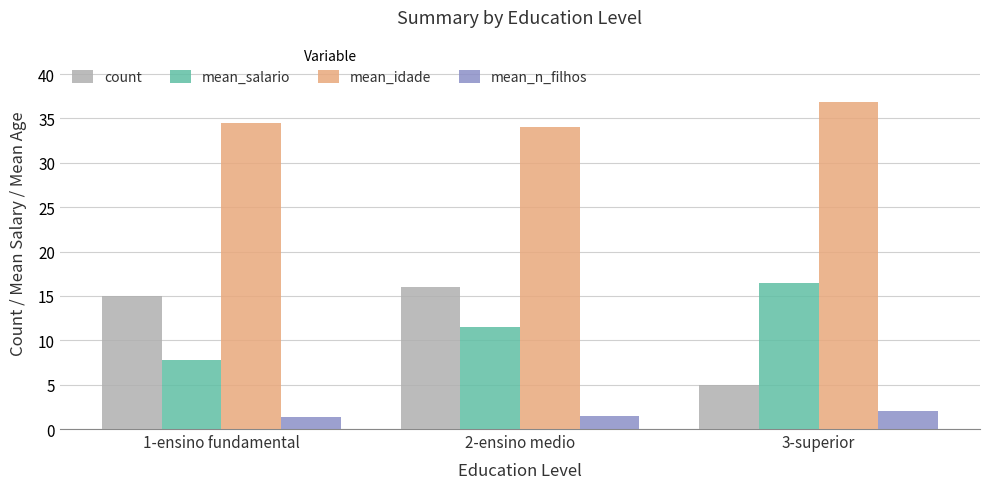

What is the difference between the highest and lowest values at 1-ensino fundamental?

33.1